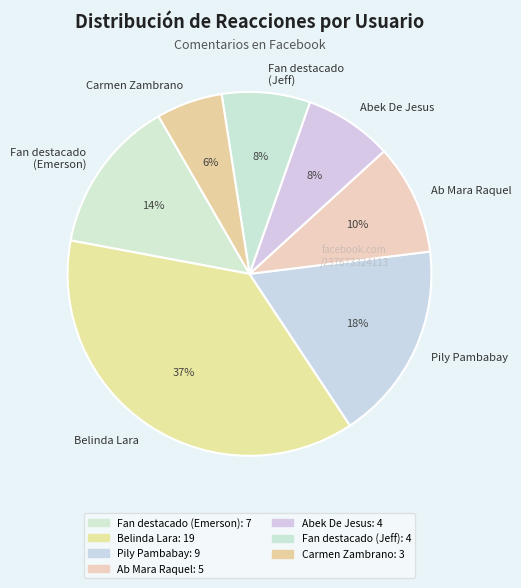

Count the number of slices in the pie.

7